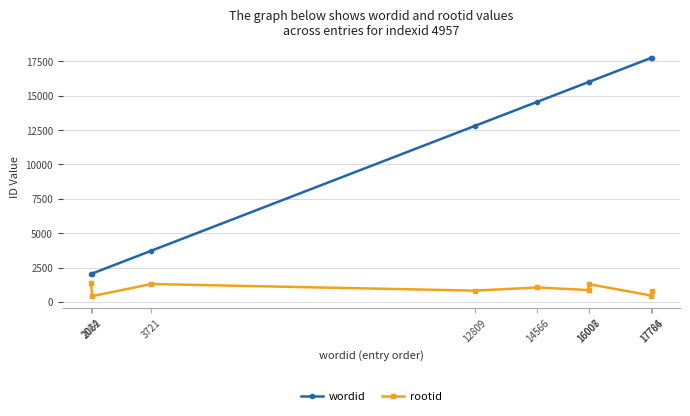

True or false: rootid and wordid cross at least once.

False